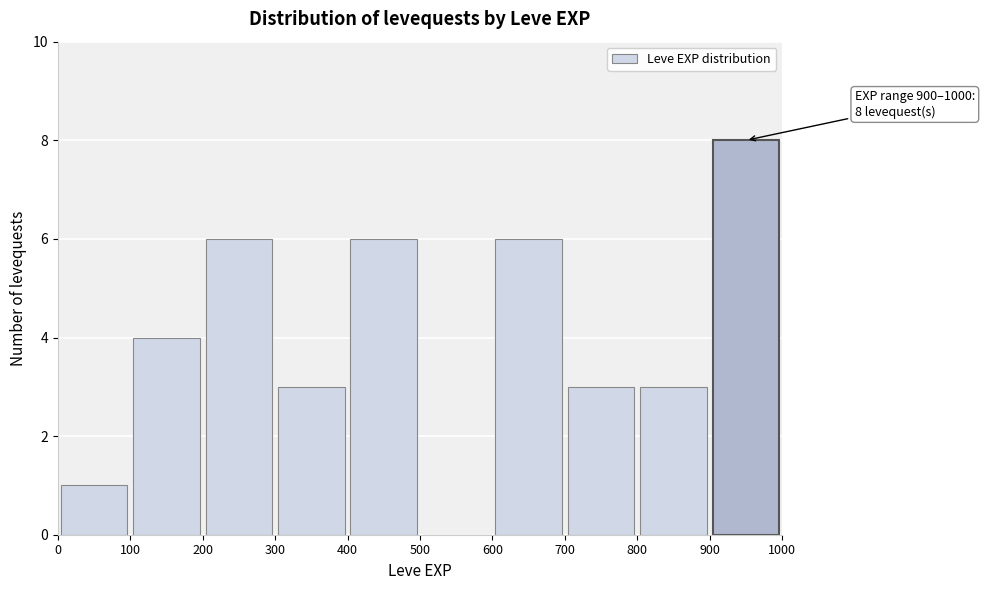

Over which range of the x-axis is the bar tallest?

900 to 1000